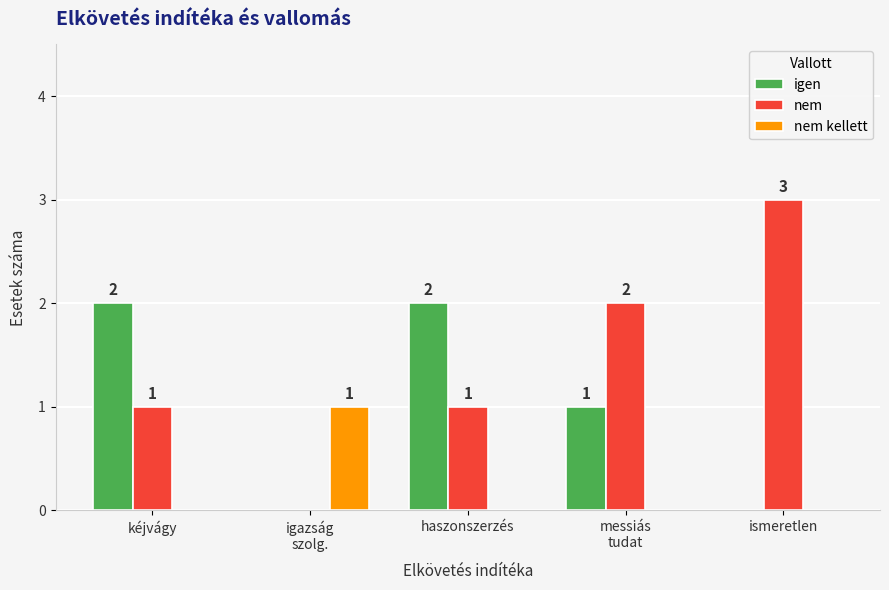

The igen series shows -1 at ismeretlen. True or false?

False